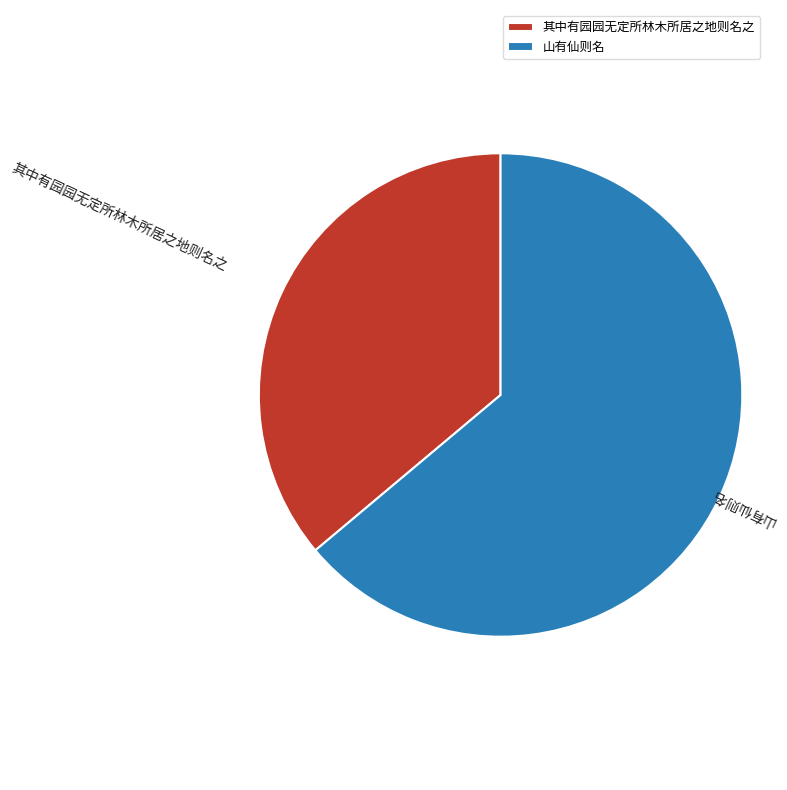

Which slice represents more than half of the pie?

山有仙则名